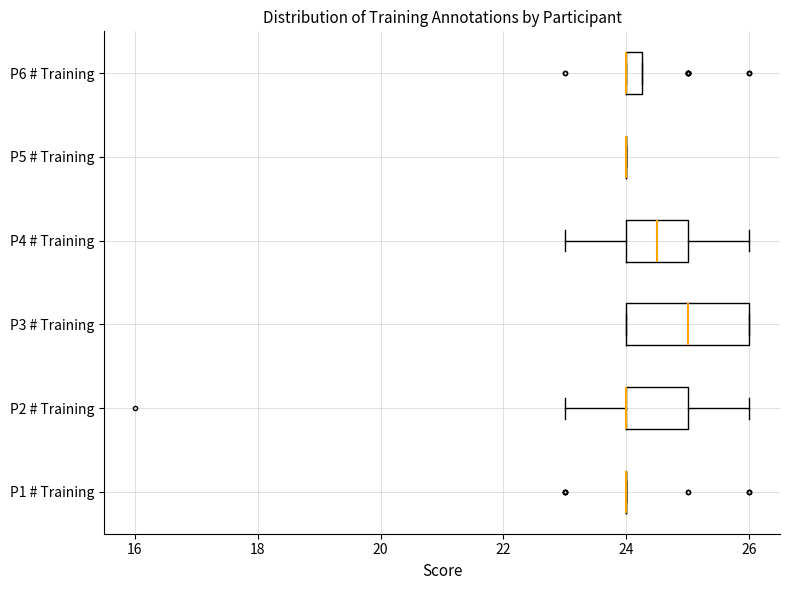

Which box is the widest, from its left edge to its right edge?

P3 # Training